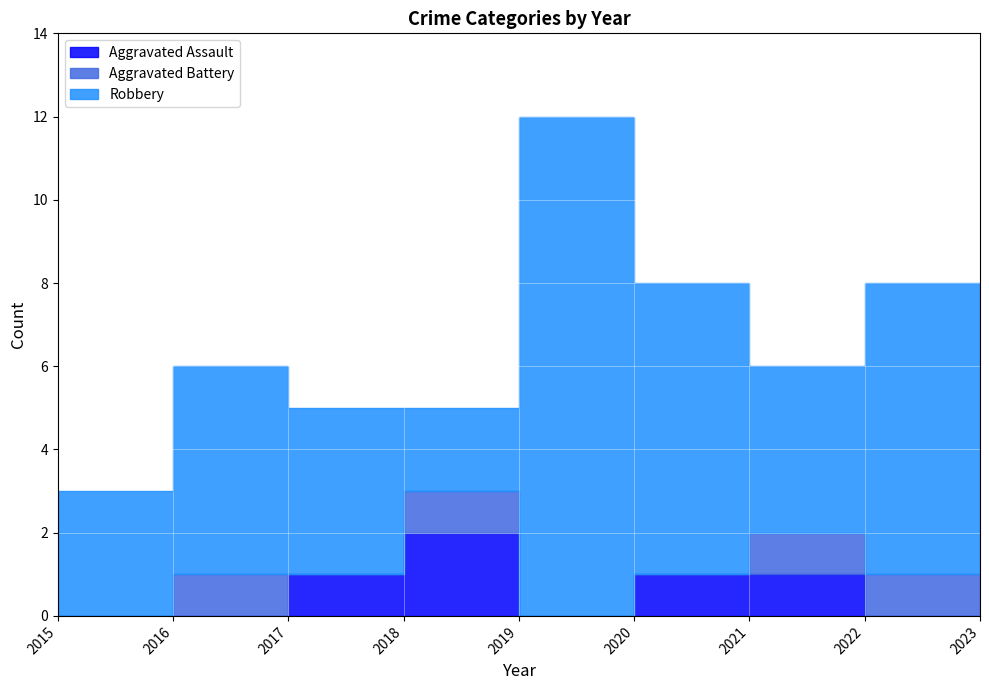

True or false: Robbery and Aggravated Battery cross at least once.

False